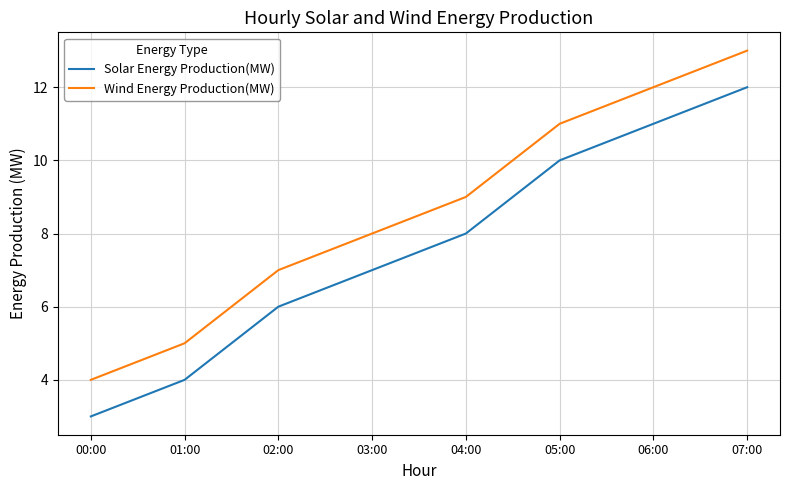

What is the total value across all series at 05:00?

21